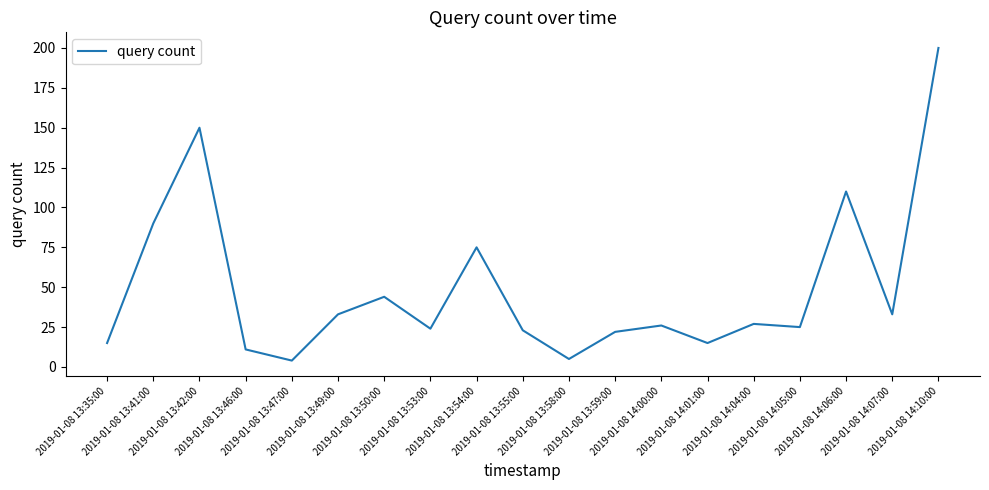

Which has a higher value, 2019-01-08 13:46:00 or 2019-01-08 13:42:00?

2019-01-08 13:42:00